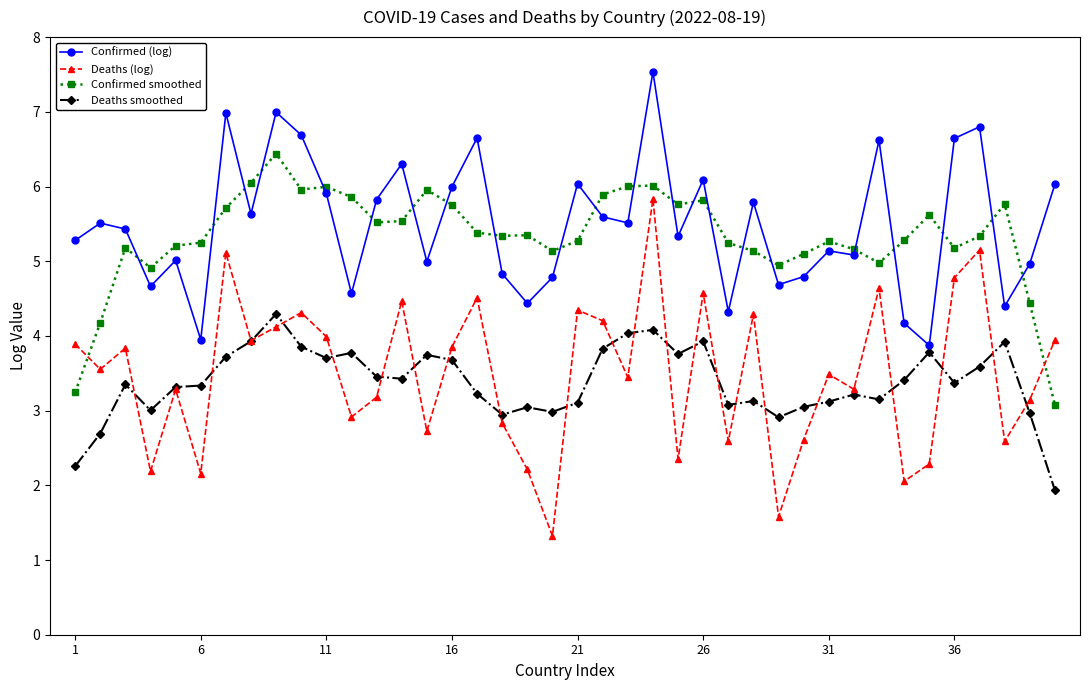

Rank the series by their maximum value, from lowest to highest.

Deaths smoothed, Deaths (log), Confirmed smoothed, Confirmed (log)